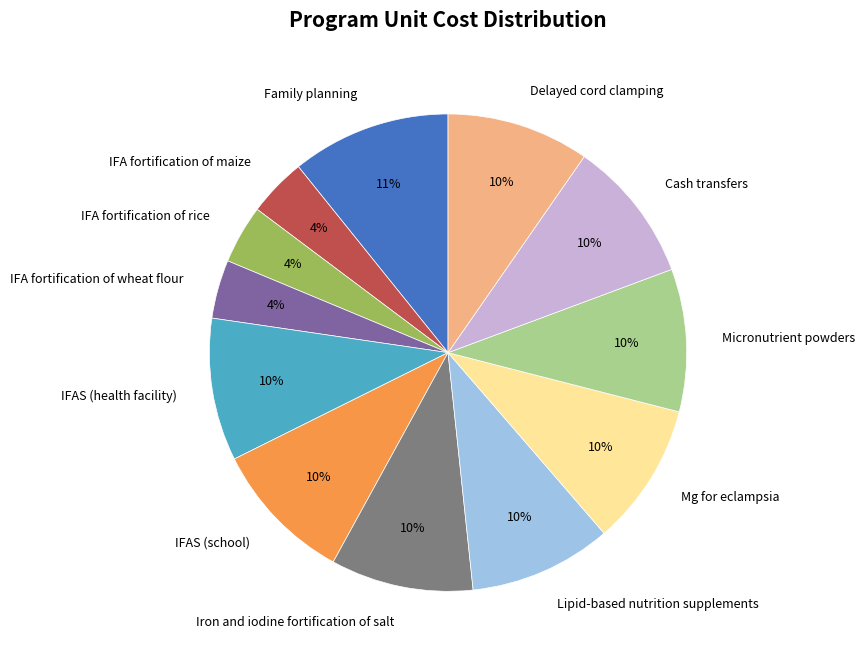

Does IFAS (health facility) represent more than half of the total?

No